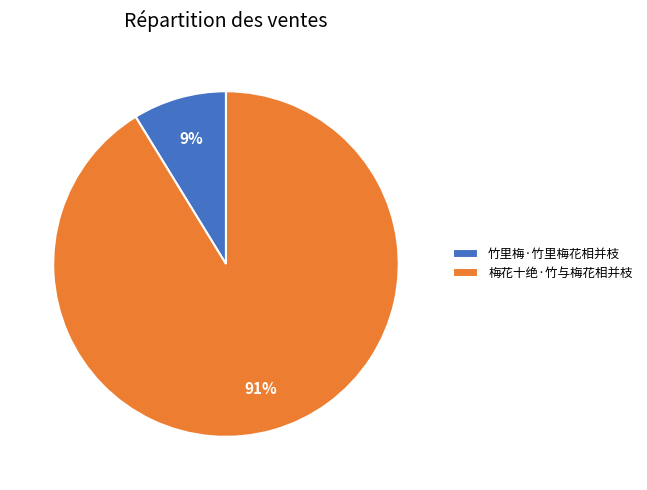

How many segments does this pie chart have?

2